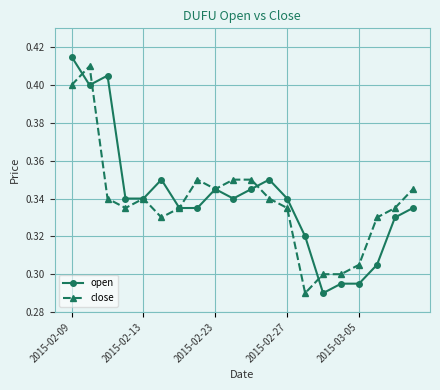

How many close values are between 0 and 1?

20